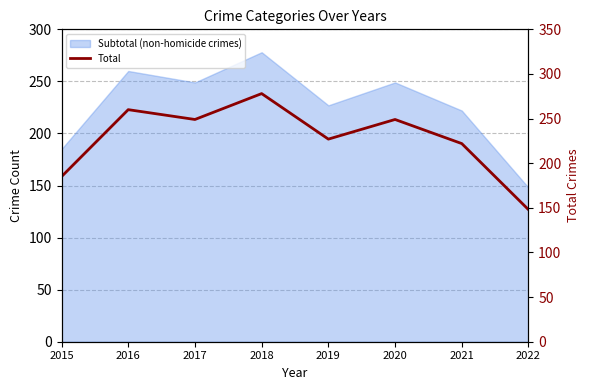

Where does the data first go above 249?

2016